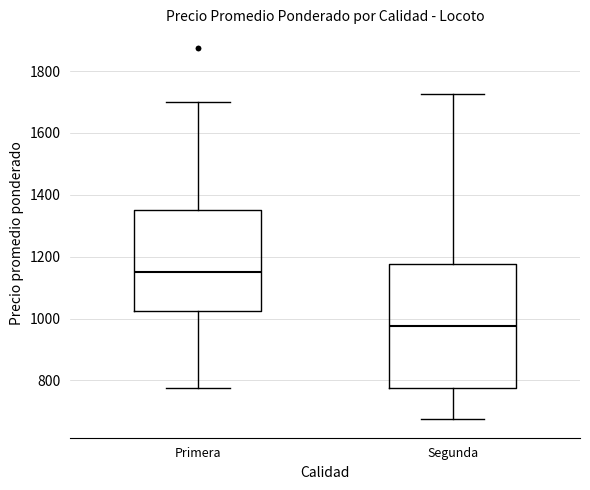

Which box's median line is the highest?

Primera